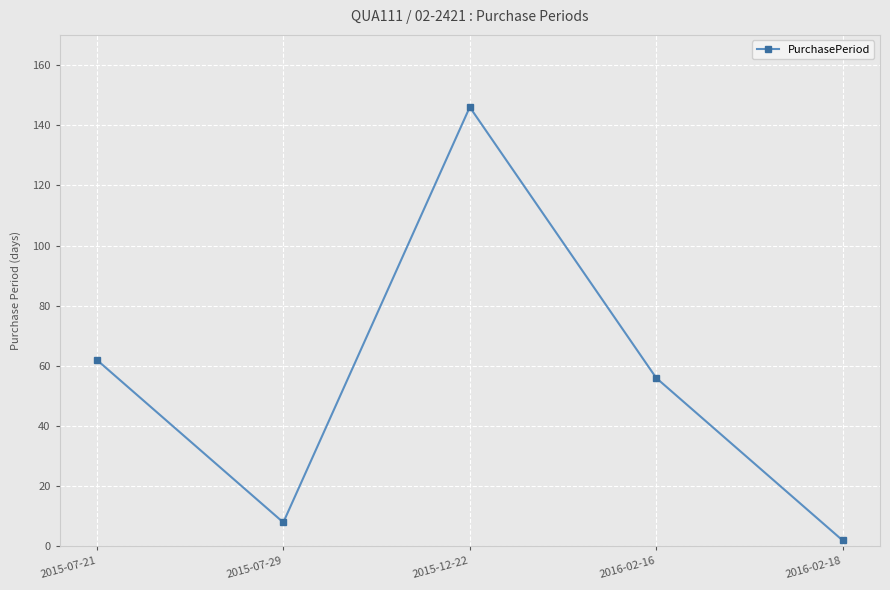

How many values are below 56?

2